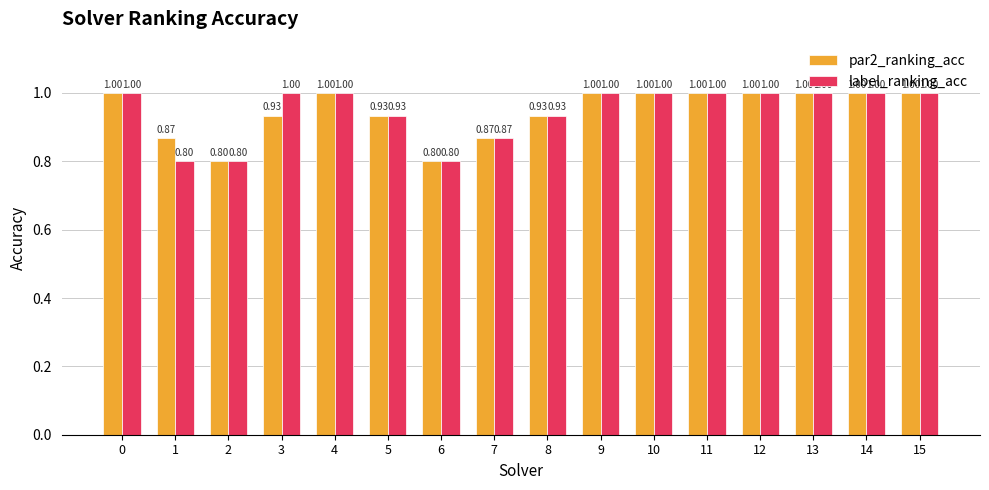

What is the sum of the label_ranking_acc values at 7 and 13?

1.9